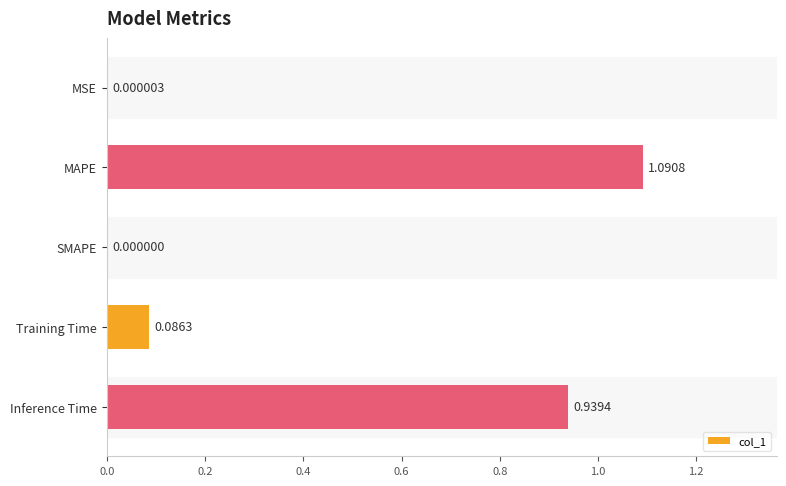

Which label corresponds to the largest value in the chart?

MAPE